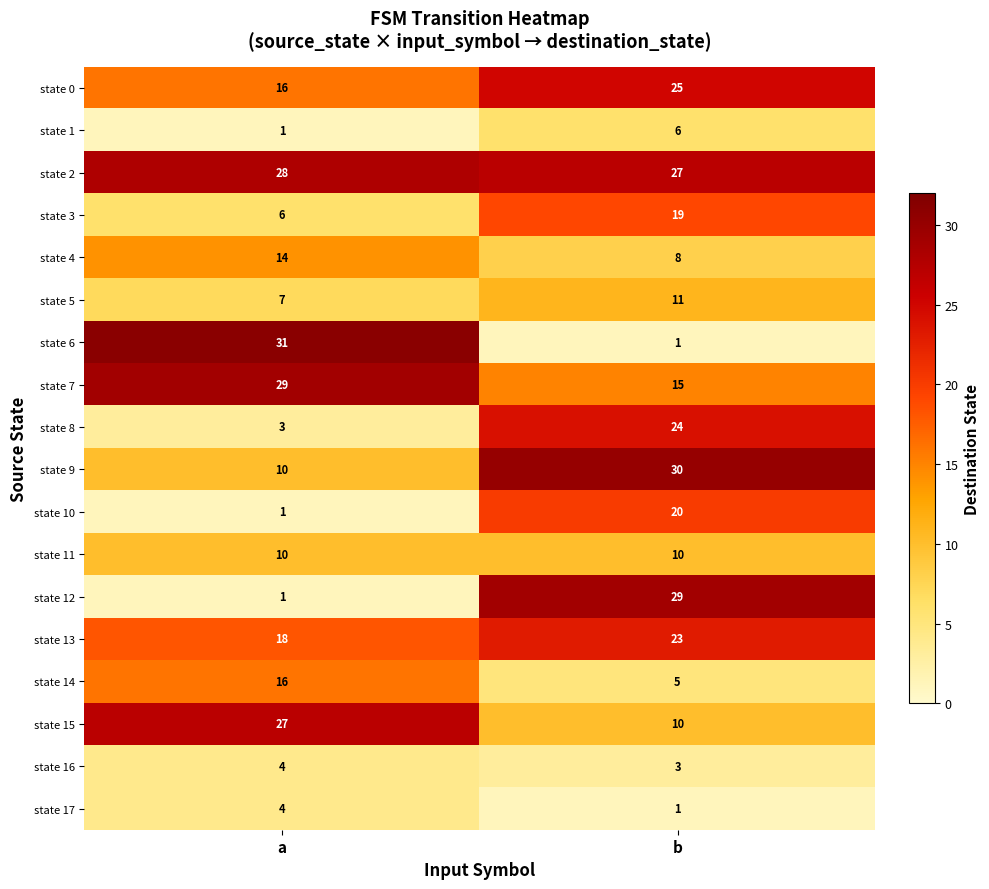

Which series has the largest range (max minus min)?

state 6